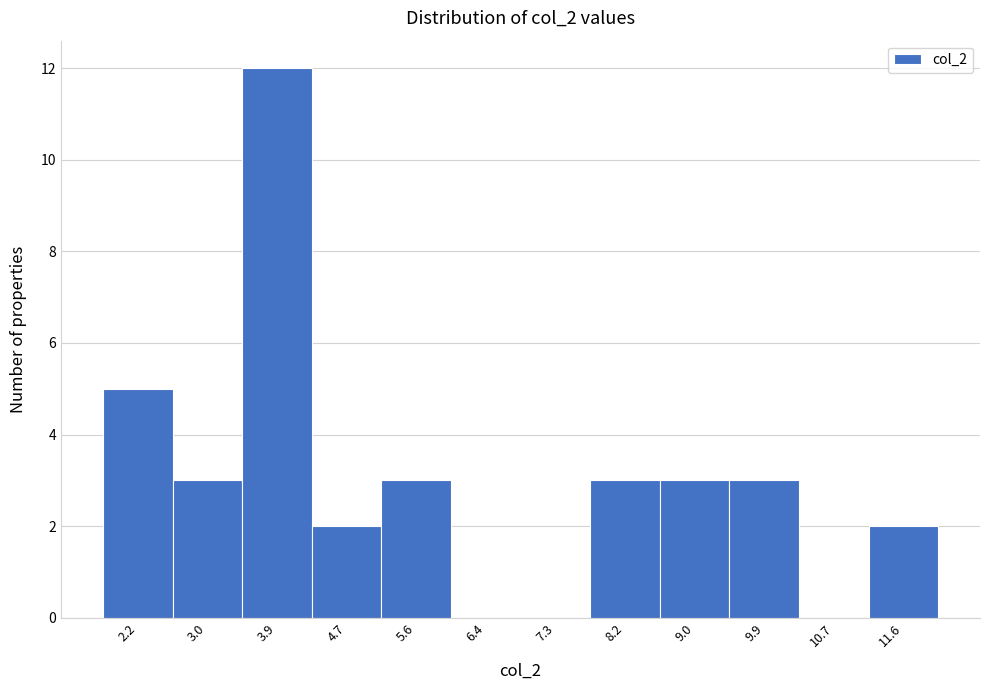

Reading left to right, list every bar in this chart as the range it spans on the x-axis followed by its height. Neither the bar edges nor the heights are printed on the chart, so give them approximately, as read against the axes.

1.8 to 2.6: 5
2.6 to 3.5: 3
3.5 to 4.3: 12
4.3 to 5.2: 2
5.2 to 6.0: 3
6.0 to 6.9: 0
6.9 to 7.7: 0
7.7 to 8.6: 3
8.6 to 9.4: 3
9.4 to 10.3: 3
10.3 to 11.1: 0
11.1 to 12.0: 2